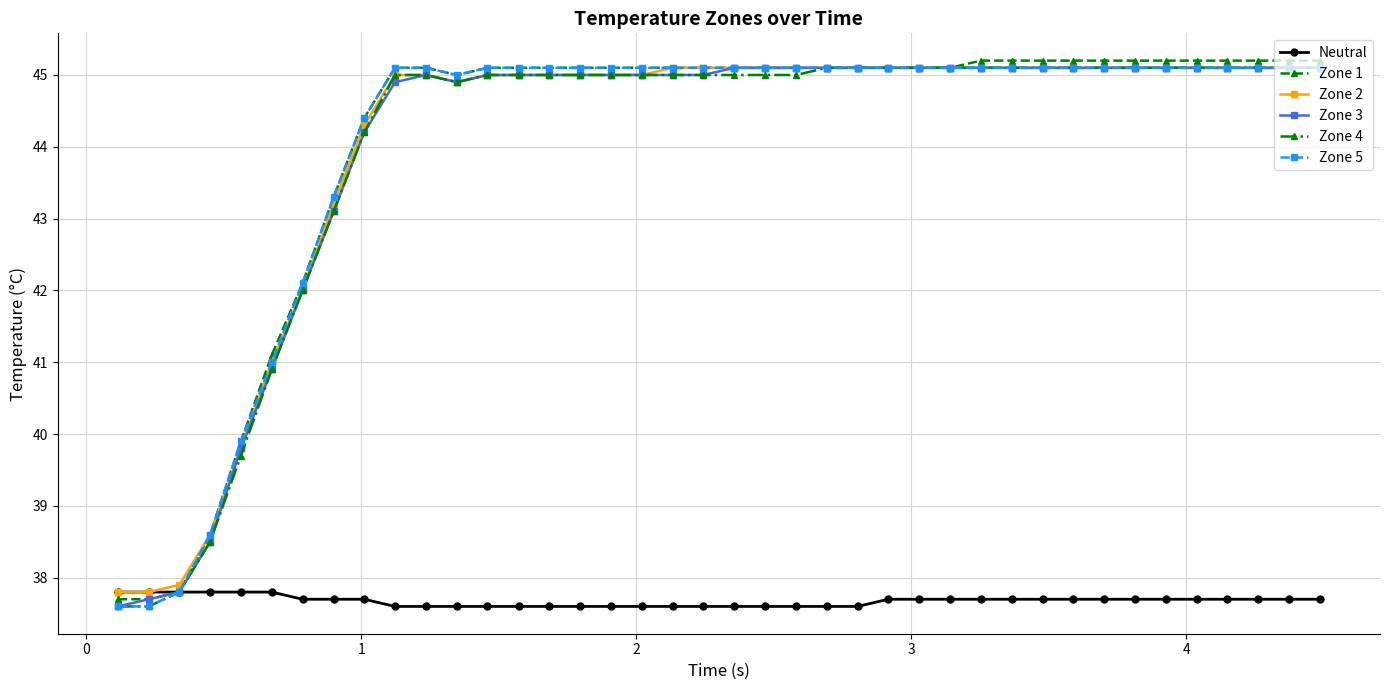

What is the value of the Zone 2 point at the 22nd from the left?

45.1